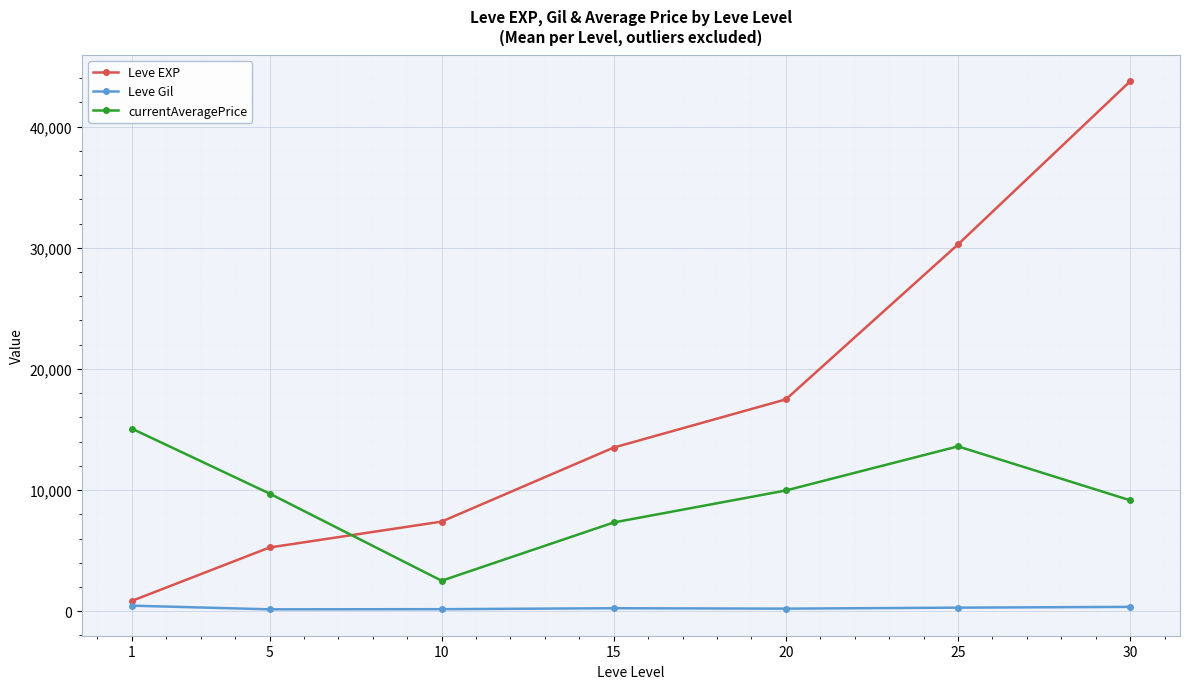

Does the chart have visible grid lines?

Yes